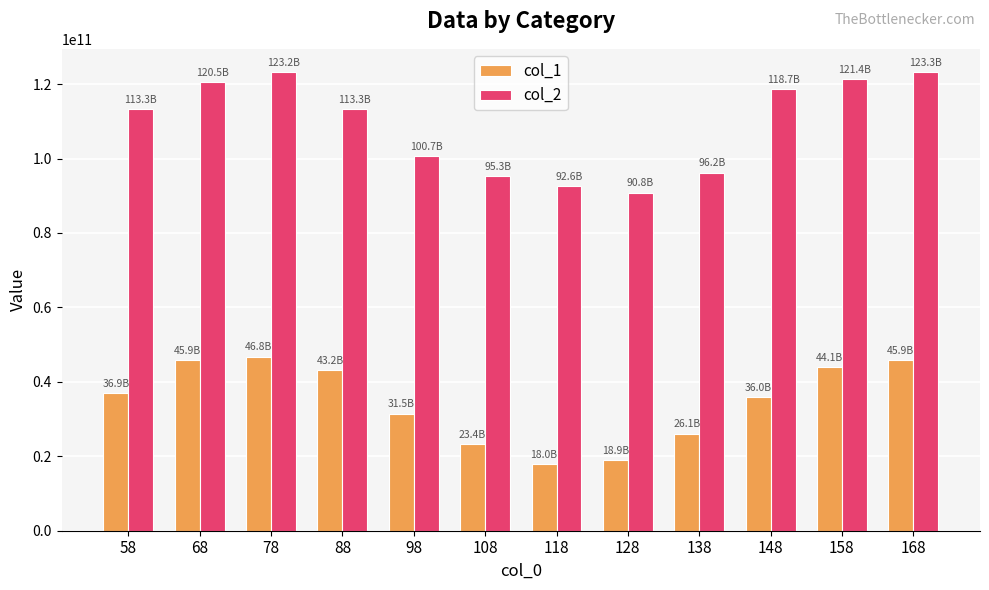

What is the average value of the col_2 series?

109121666667